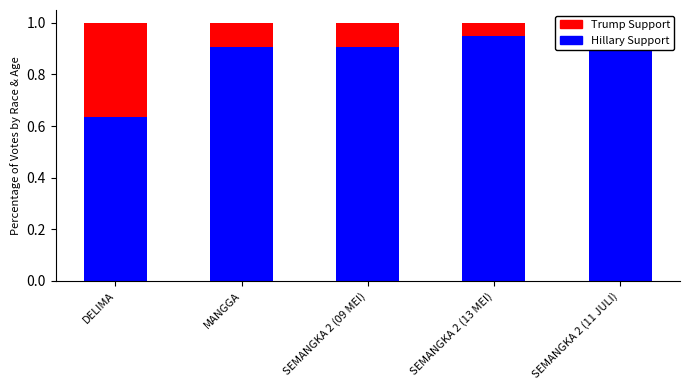

What is the total value across all series at SEMANGKA 2 (13 MEI)?

1.0